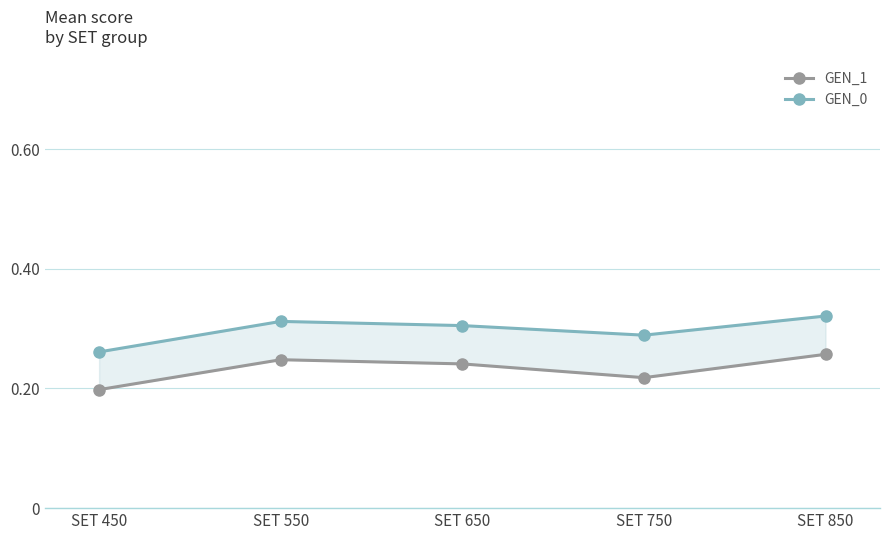

Between SET 550 and SET 450, which is larger?

SET 550